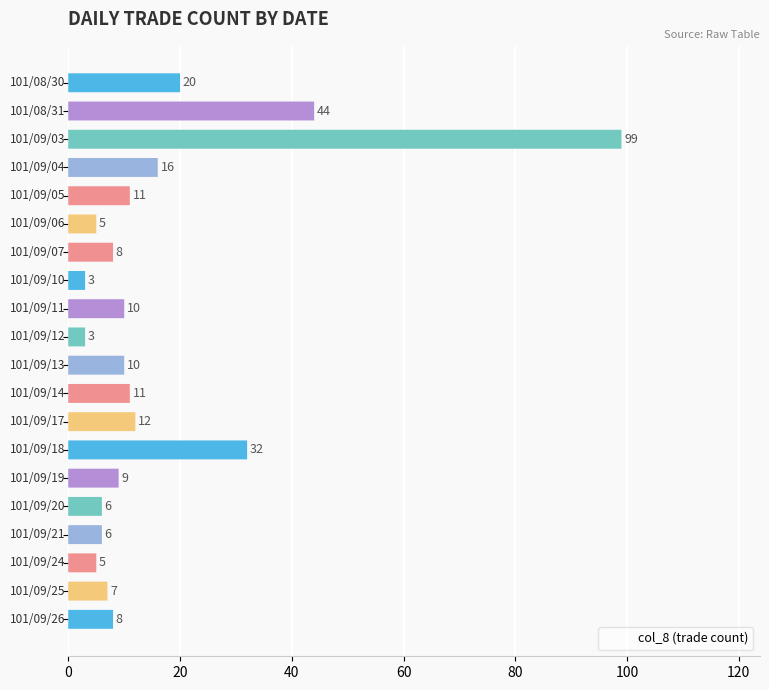

What is the value of the 16th bar from the left?

6